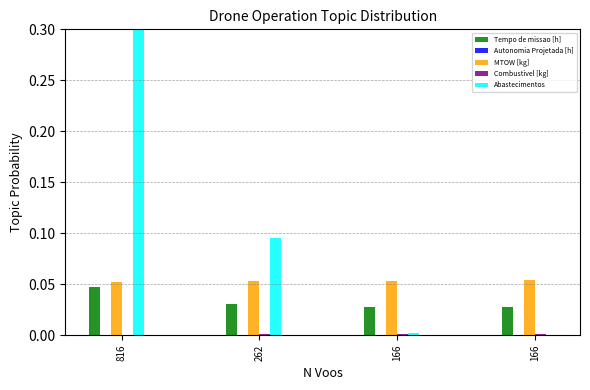

At which category is the sum across all series the highest?

816